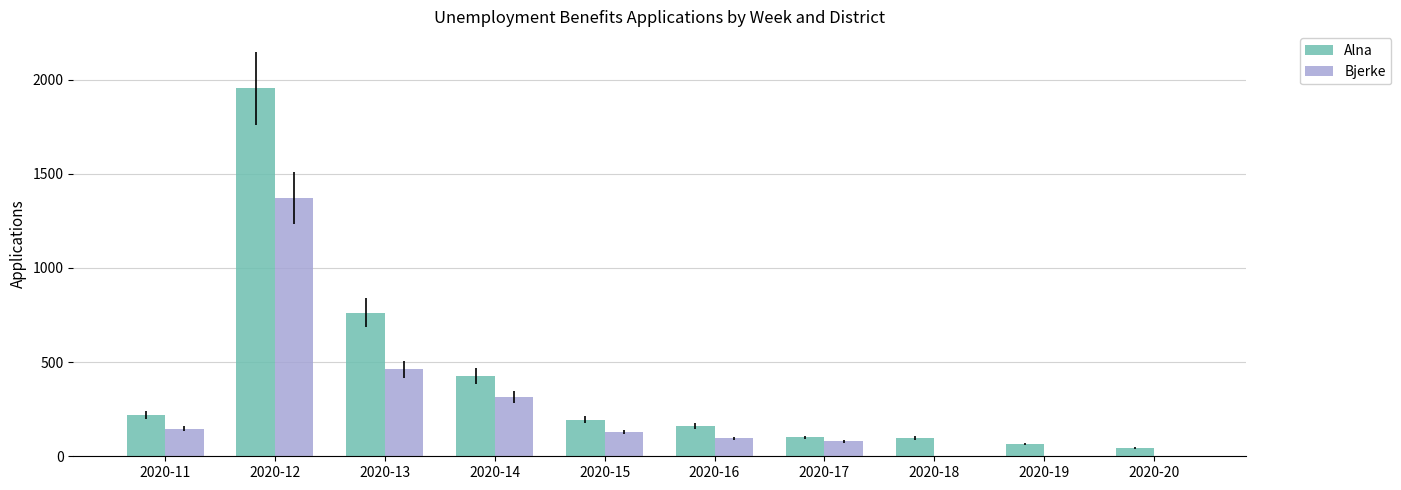

At which label is Alna closest to 998?

2020-13